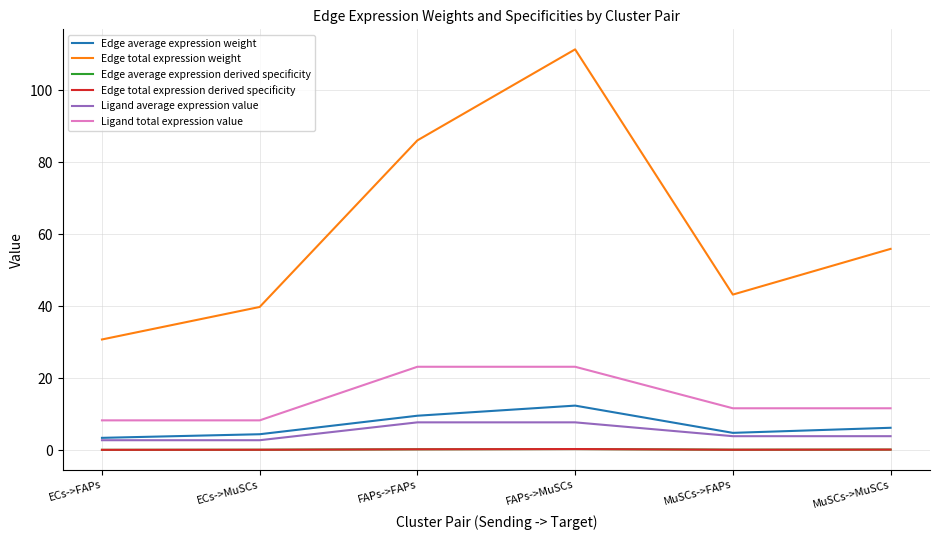

Rank the categories by Edge average expression derived specificity value from highest to lowest.

FAPs->MuSCs, FAPs->FAPs, MuSCs->MuSCs, MuSCs->FAPs, ECs->MuSCs, ECs->FAPs